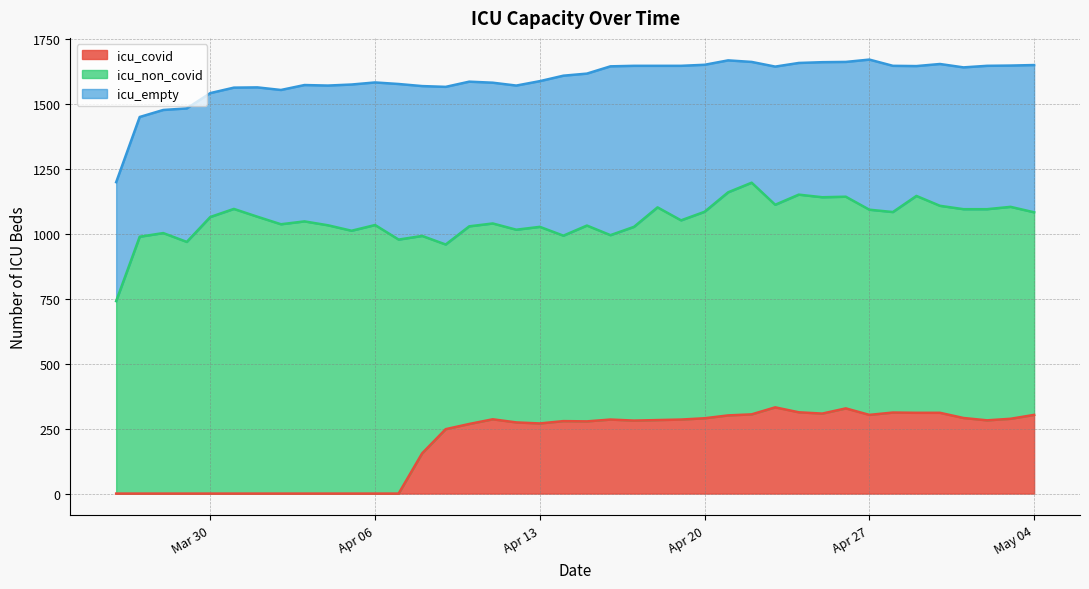

True or false: icu_non_covid has more than 2 interior local peaks.

True